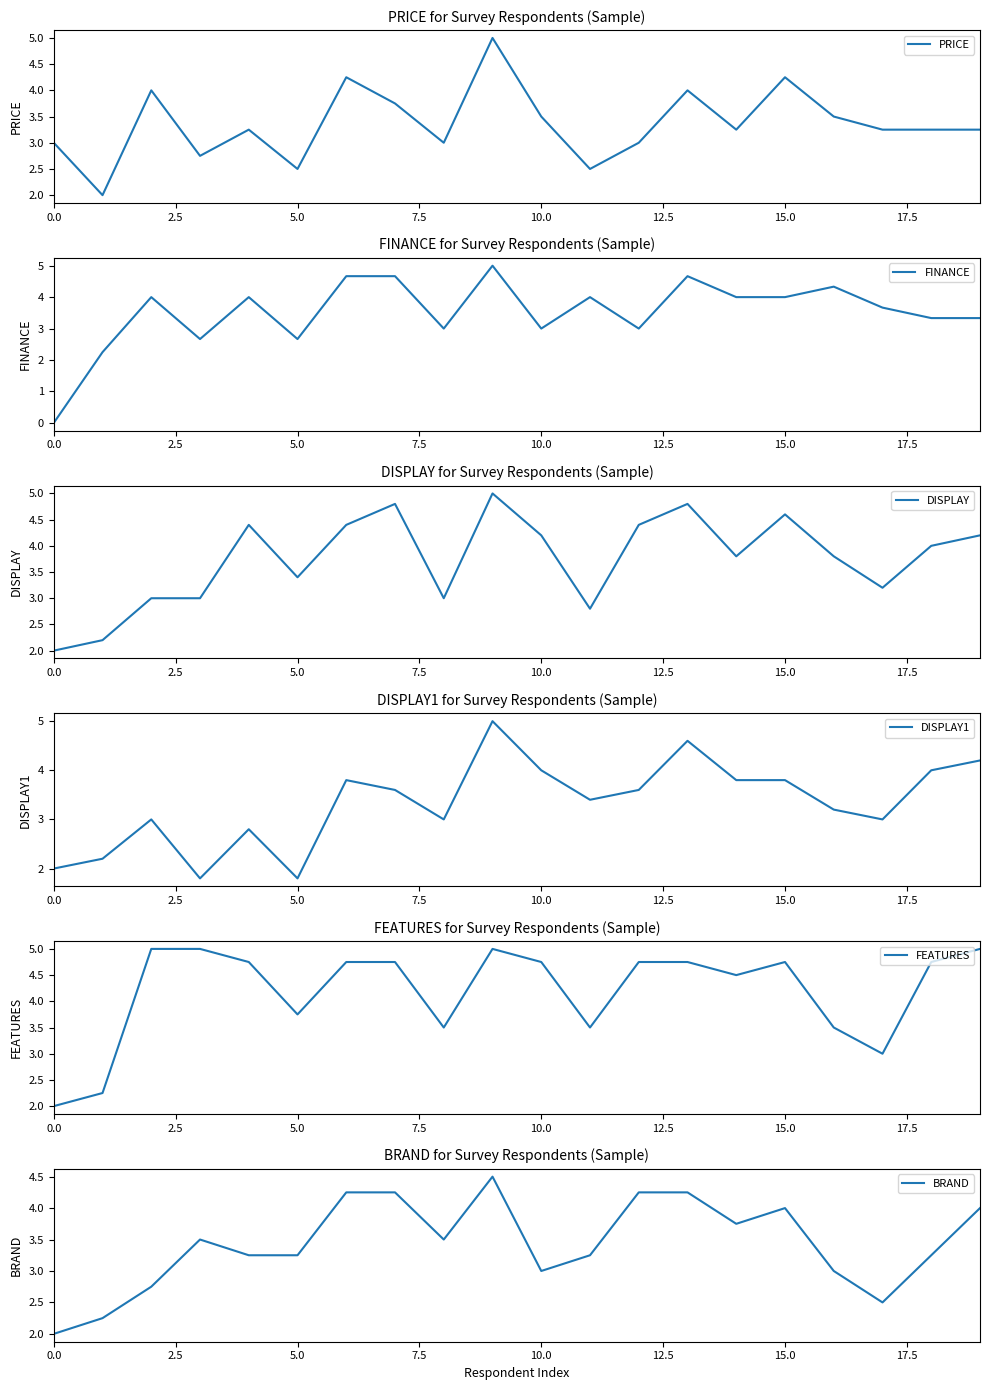

Reading left to right, list all the values displayed in this chart.

PRICE: 3.0	2.0	4.0	2.8	3.2	2.5	4.2	3.8	3.0	5.0	3.5	2.5	3.0	4.0	3.2	4.2	3.5	3.2	3.2	3.2
FINANCE: 0.0	2.2	4.0	2.7	4.0	2.7	4.7	4.7	3.0	5.0	3.0	4.0	3.0	4.7	4.0	4.0	4.3	3.7	3.3	3.3
DISPLAY: 2.0	2.2	3.0	3.0	4.4	3.4	4.4	4.8	3.0	5.0	4.2	2.8	4.4	4.8	3.8	4.6	3.8	3.2	4.0	4.2
DISPLAY1: 2.0	2.2	3.0	1.8	2.8	1.8	3.8	3.6	3.0	5.0	4.0	3.4	3.6	4.6	3.8	3.8	3.2	3.0	4.0	4.2
FEATURES: 2.0	2.2	5.0	5.0	4.8	3.8	4.8	4.8	3.5	5.0	4.8	3.5	4.8	4.8	4.5	4.8	3.5	3.0	4.8	5.0
BRAND: 2.0	2.2	2.8	3.5	3.2	3.2	4.2	4.2	3.5	4.5	3.0	3.2	4.2	4.2	3.8	4.0	3.0	2.5	3.2	4.0